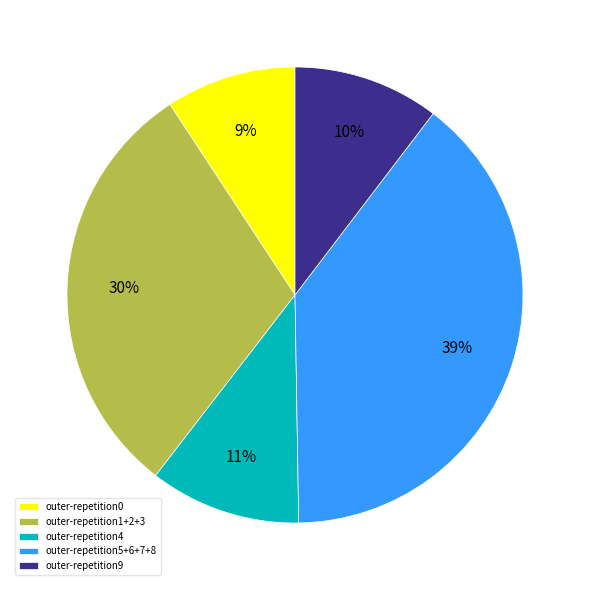

Is outer-repetition5+6+7+8 the majority of the pie?

No